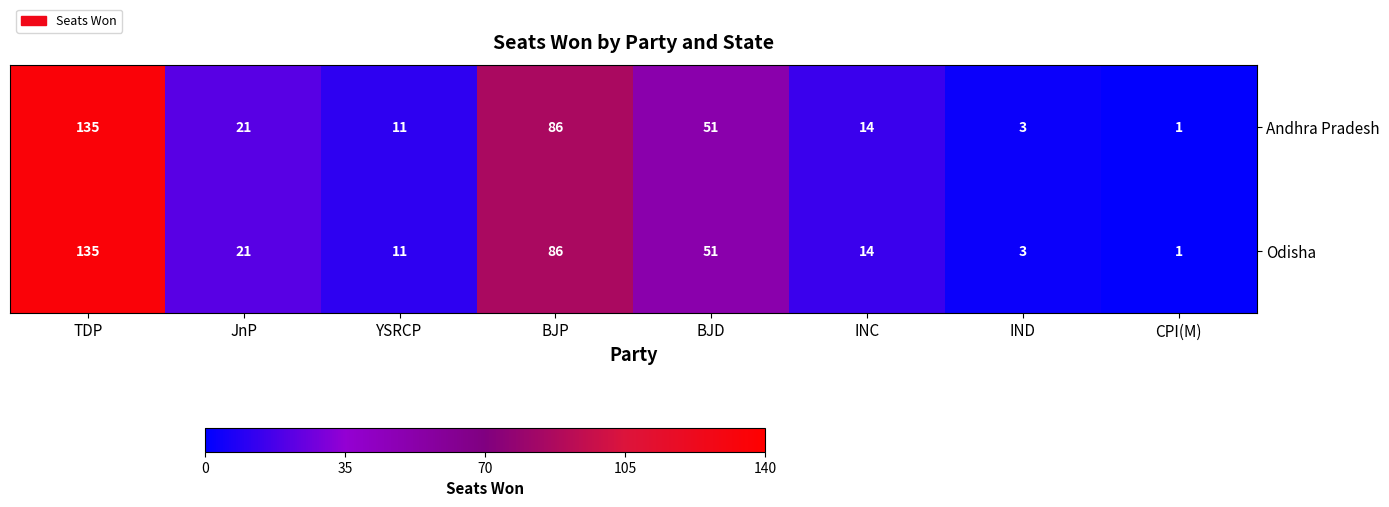

At how many categories does at least one series exceed 26?

3